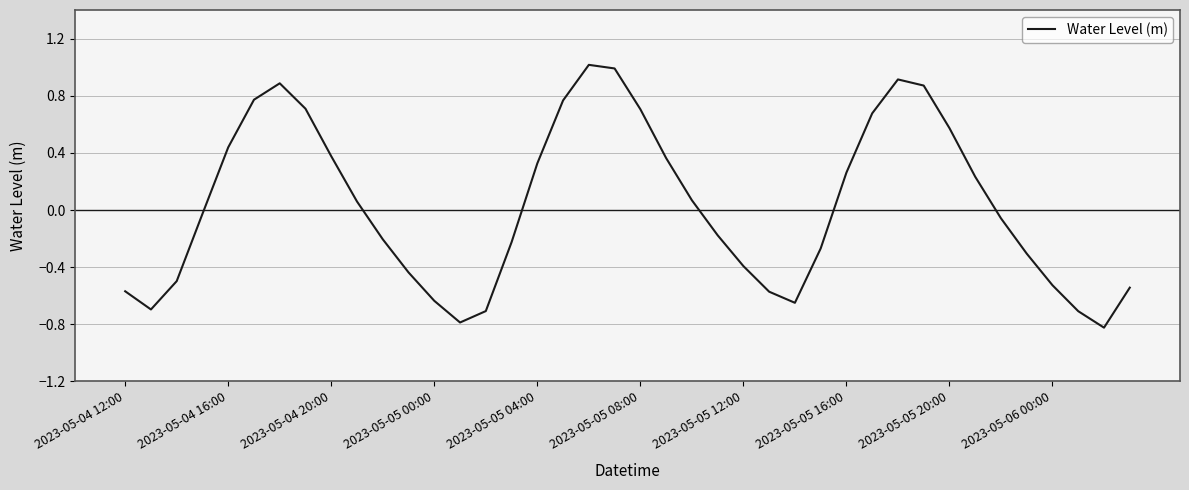

What is the minimum value shown in the chart?

-0.8